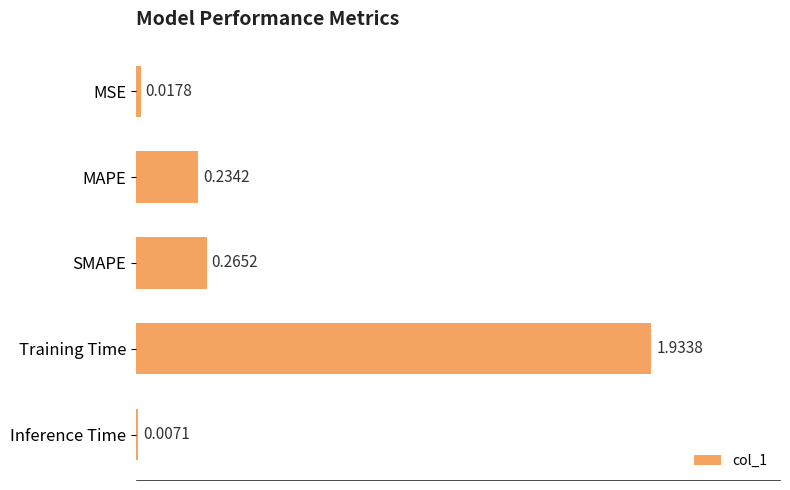

Between MSE and SMAPE, which is larger?

SMAPE